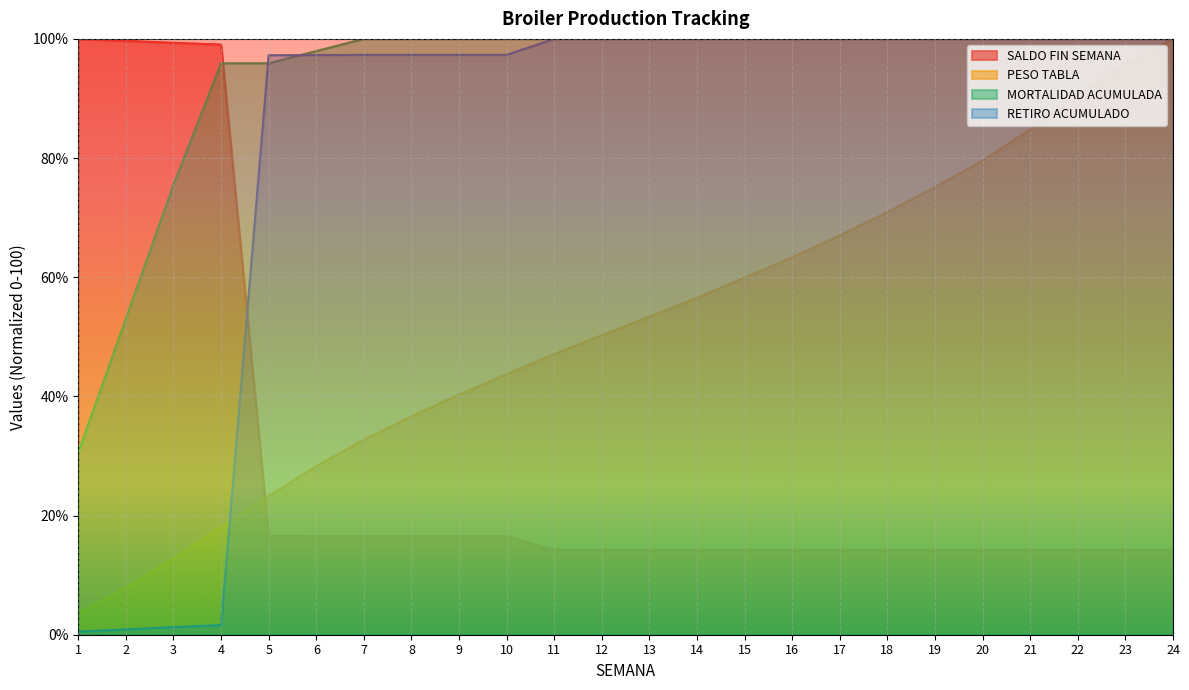

How many times do MORTALIDAD ACUMULADA and SALDO FIN SEMANA cross each other?

1